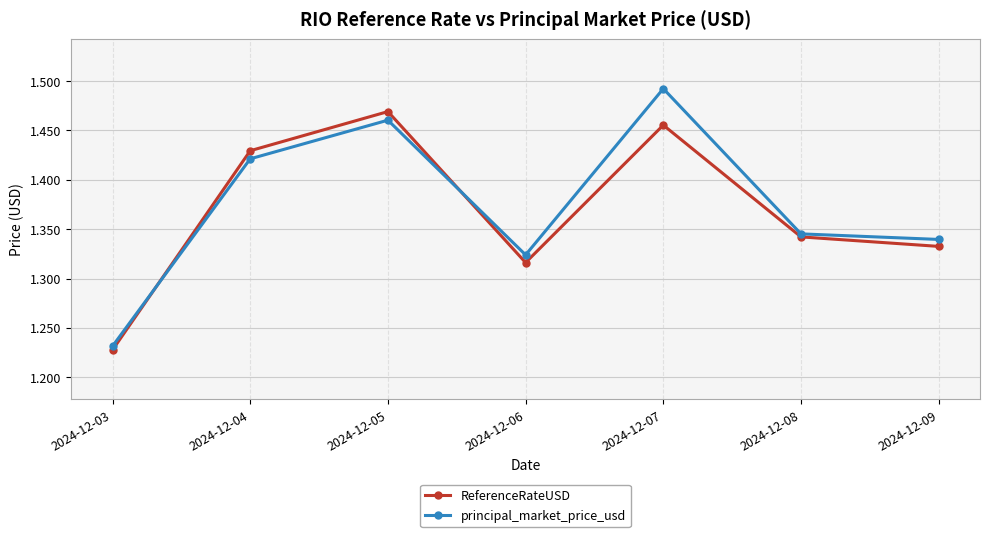

What is the sum of the ReferenceRateUSD values at 2024-12-08 and 2024-12-06?

2.7